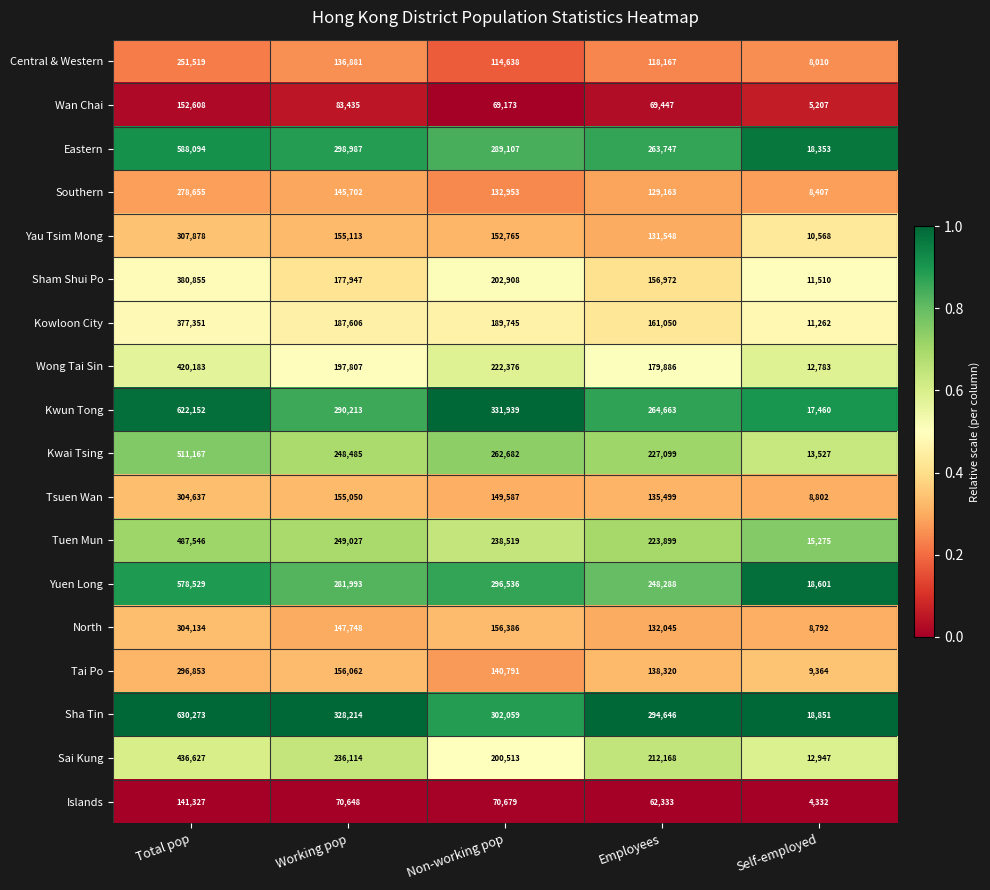

Is it true that Sai Kung equals 168582 at Total pop?

False